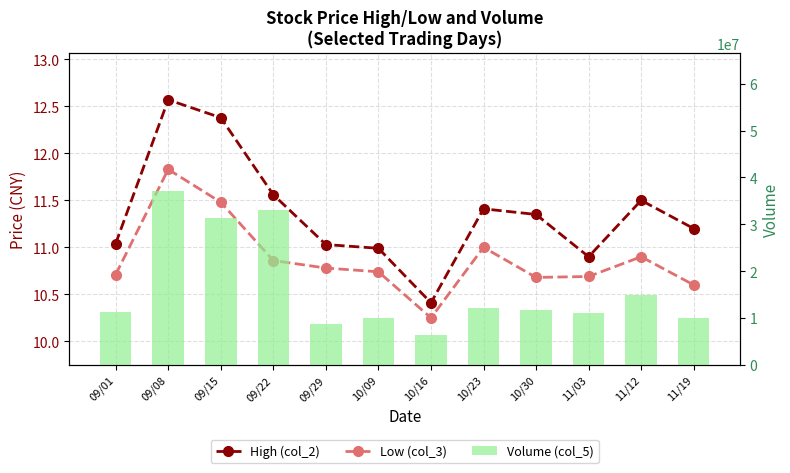

Is it true that Low (col_3) equals 11.0 at 10/23?

True